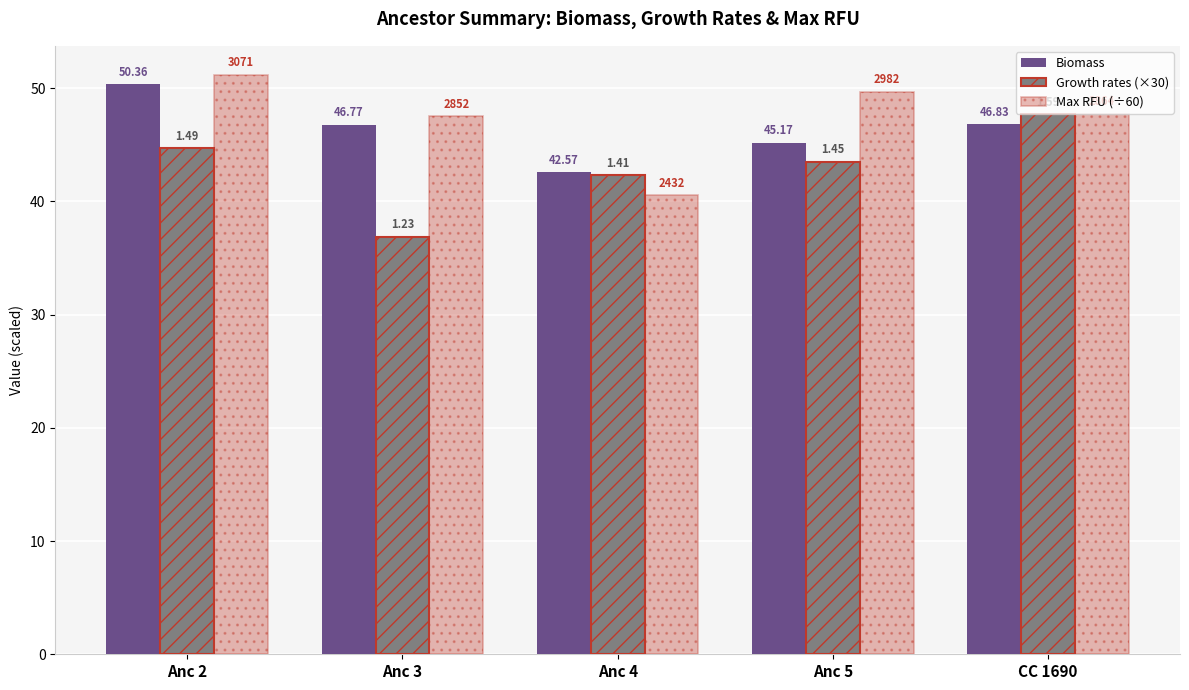

What is the spread (max minus min) of values at Anc 4?

2.0